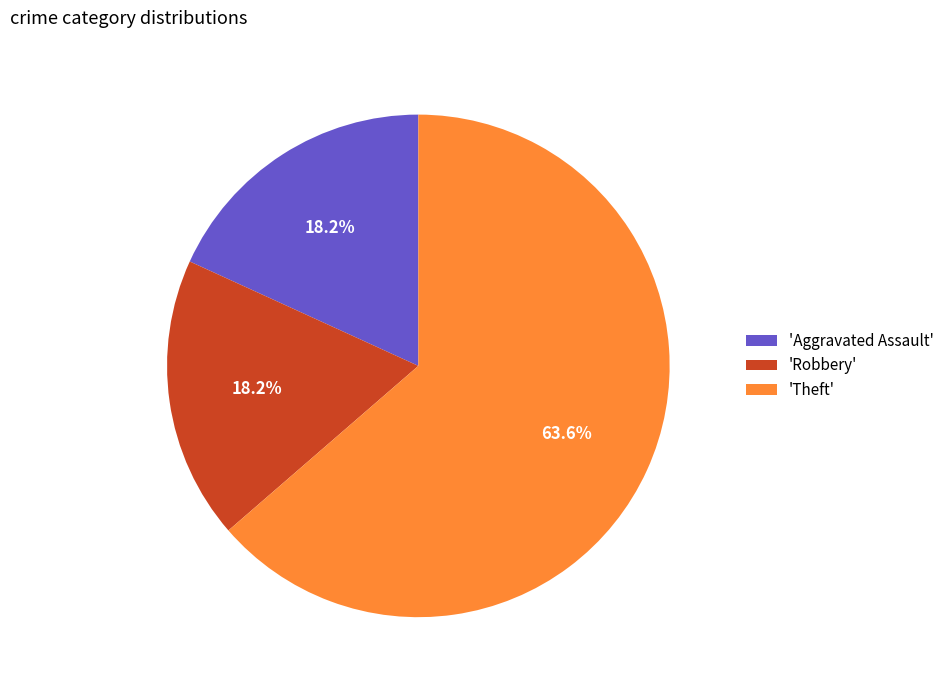

What percentage do 'Theft' and 'Aggravated Assault' together represent?

81.8%